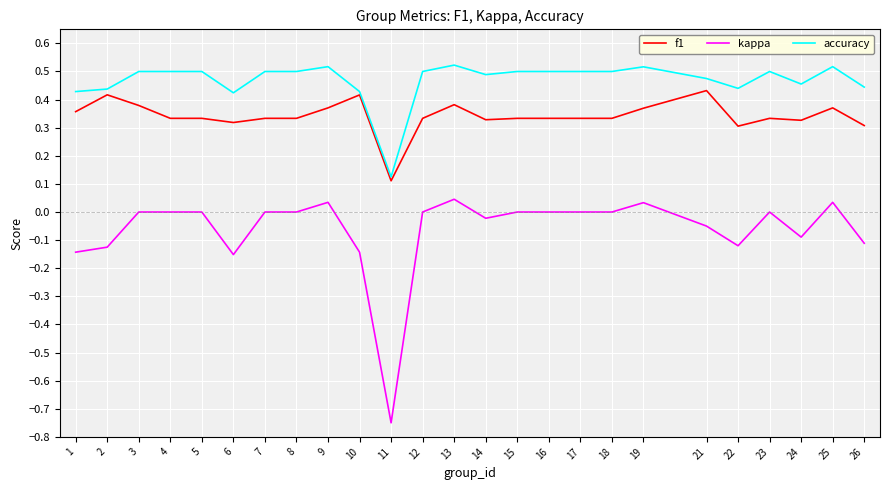

The value of kappa at 14 is -0.0. True or false?

True